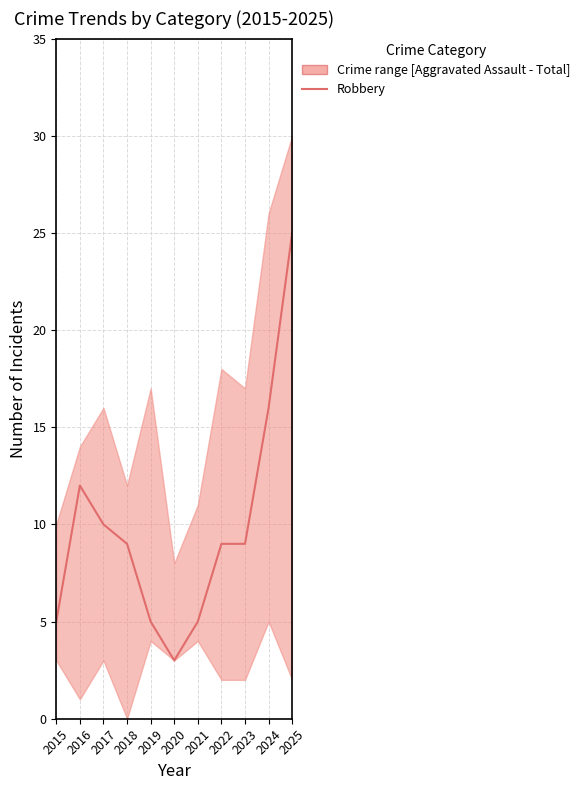

The chart shows a value of 33 at 2025. True or false?

False